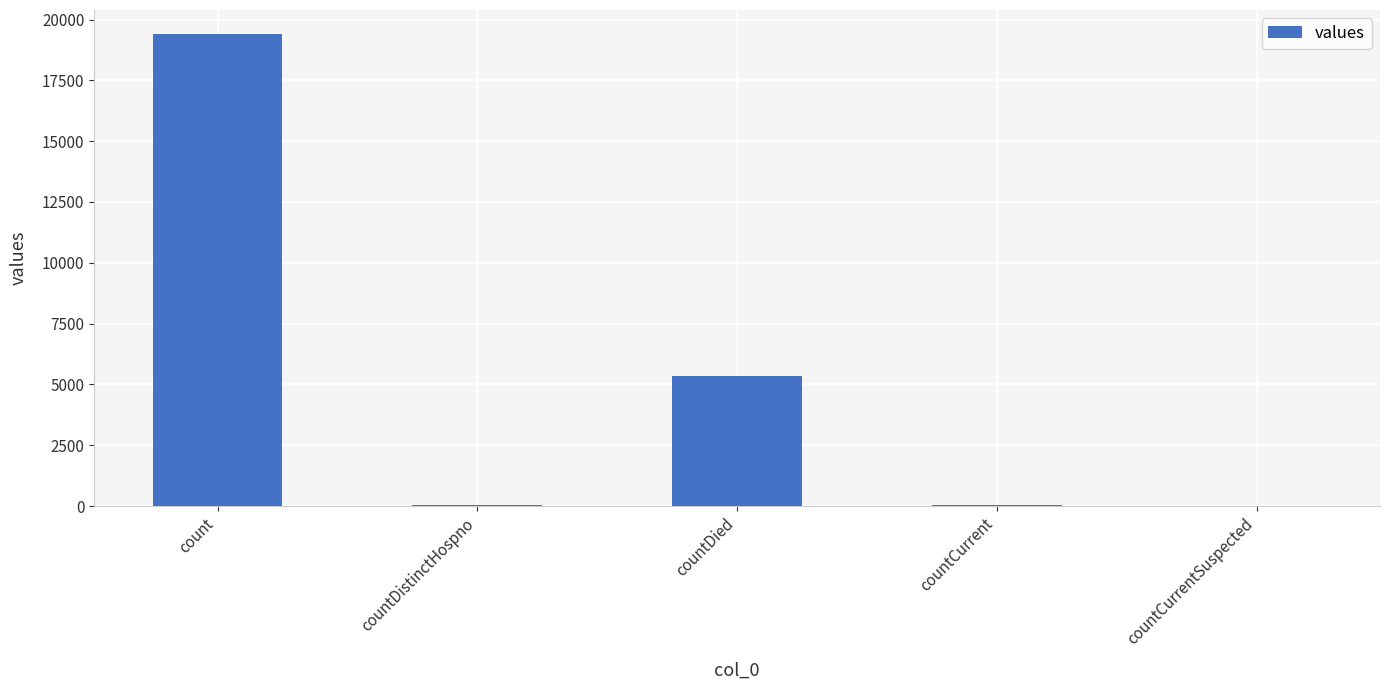

What is the sum of the values at countCurrentSuspected and count?

19420